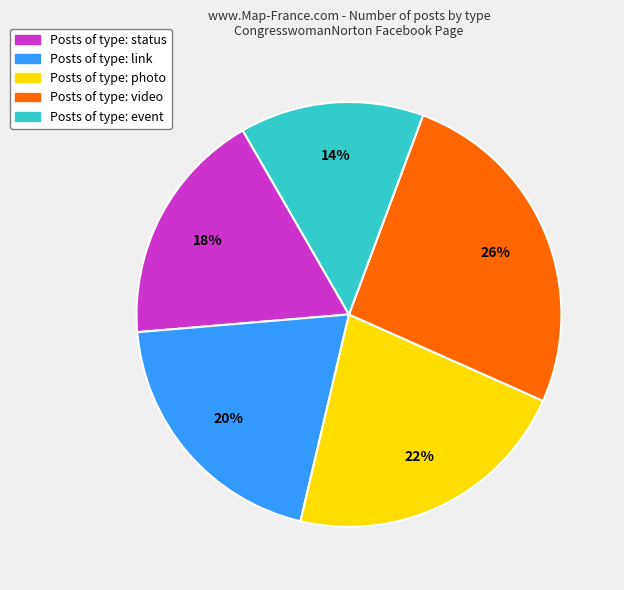

To the nearest percent, what is the average slice percentage?

20%